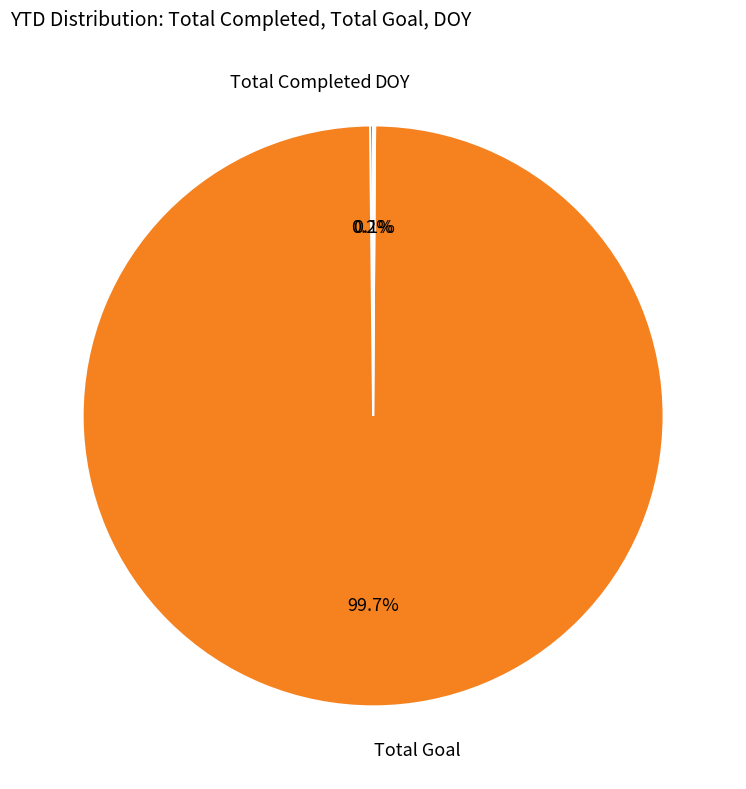

Which category has the biggest portion of the pie?

Total Goal